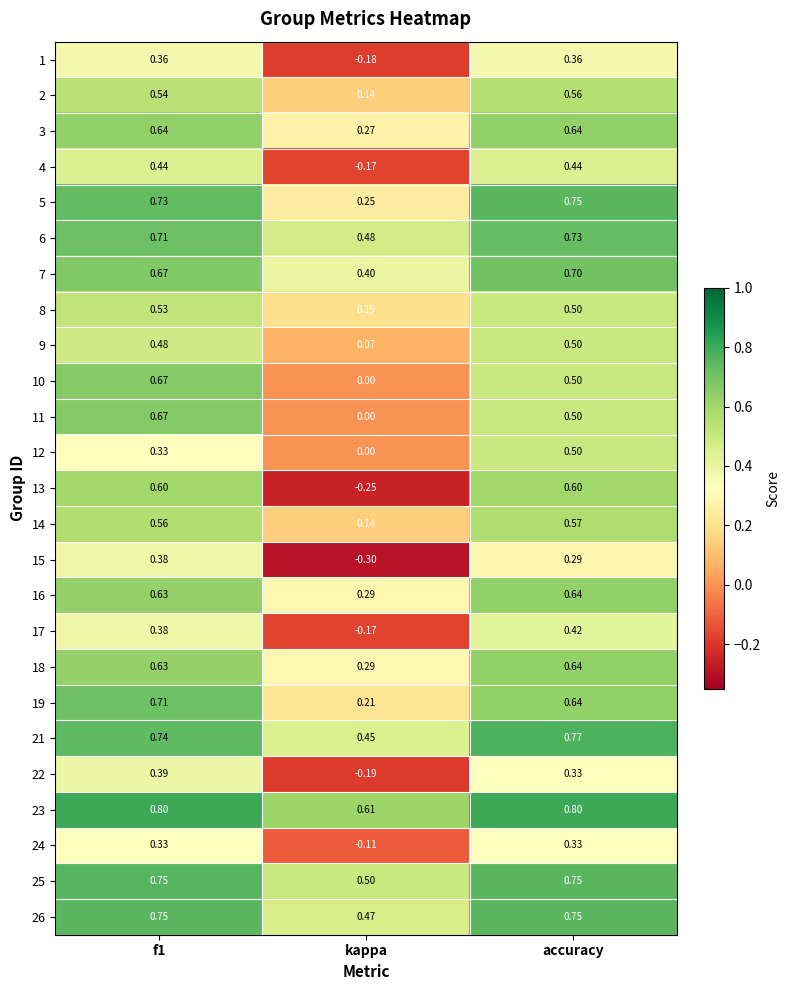

What is the total value across all series at kappa?

3.4